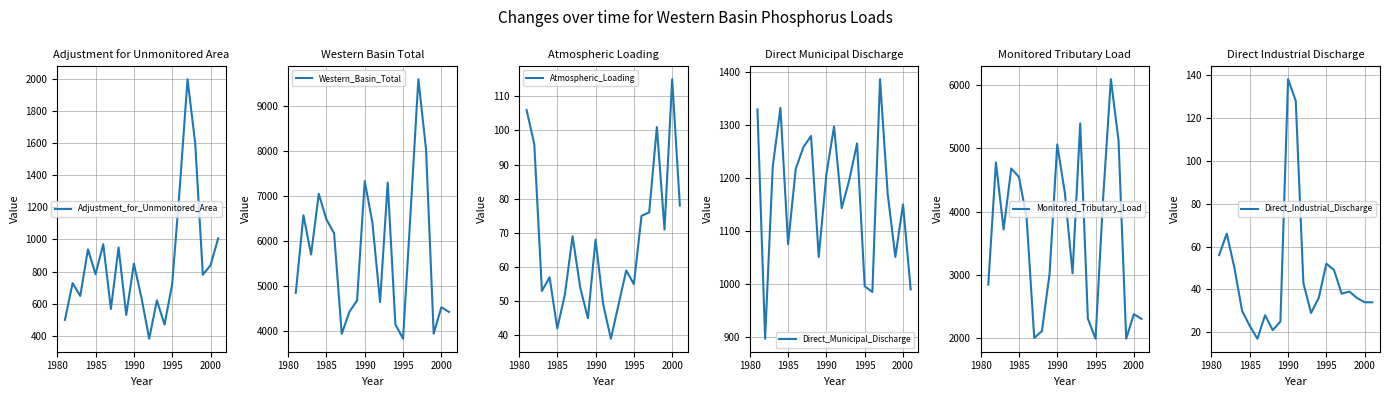

What are all the series names shown in the legend?

Adjustment_for_Unmonitored_Area, Western_Basin_Total, Atmospheric_Loading, Direct_Municipal_Discharge, Monitored_Tributary_Load, Direct_Industrial_Discharge